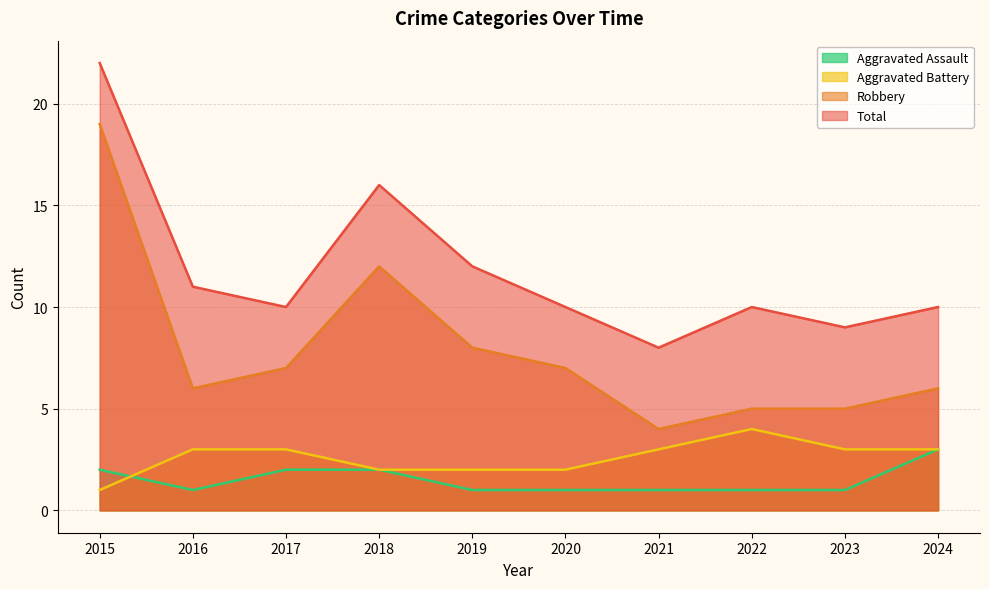

At which category does the chart reach its minimum across all series?

2016